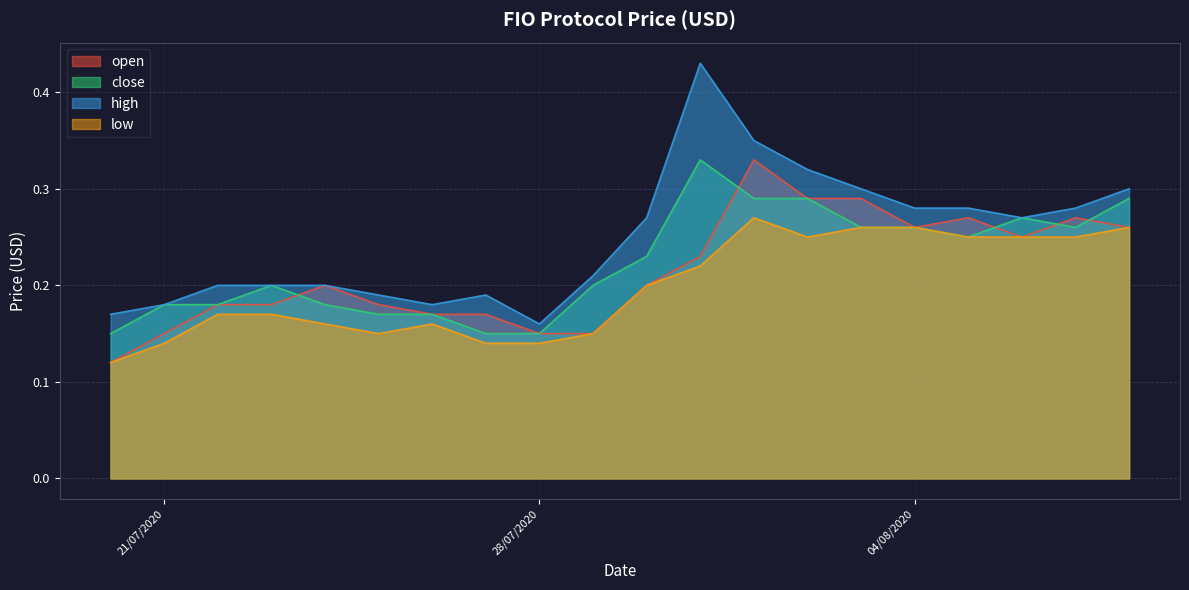

Which series has the widest spread of values?

high